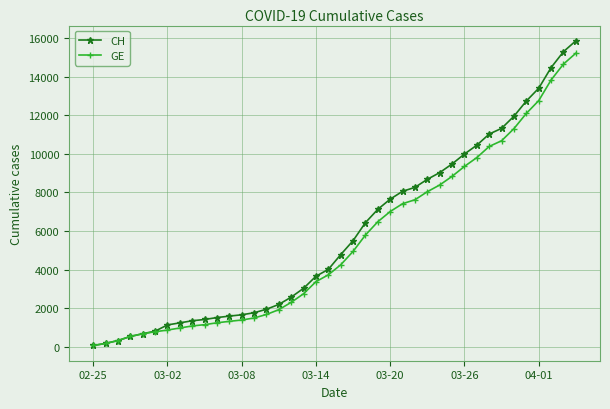

Which series has the largest range (max minus min)?

CH